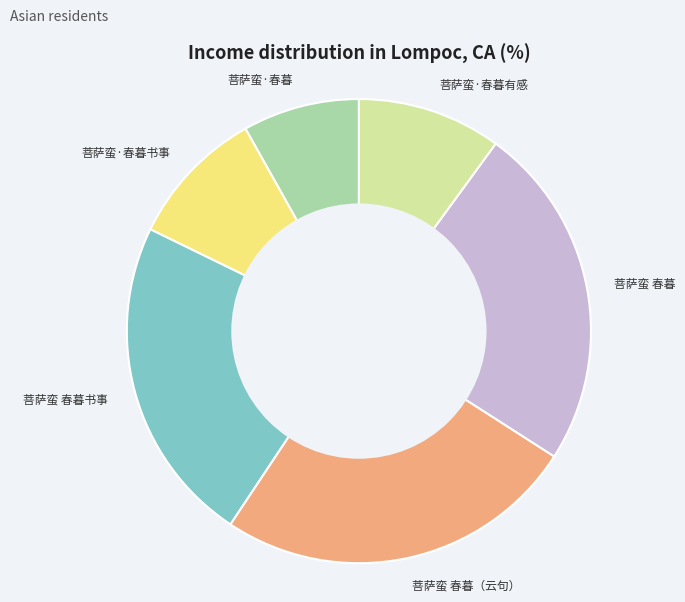

What is the smallest slice in the pie chart?

菩萨蛮·春暮